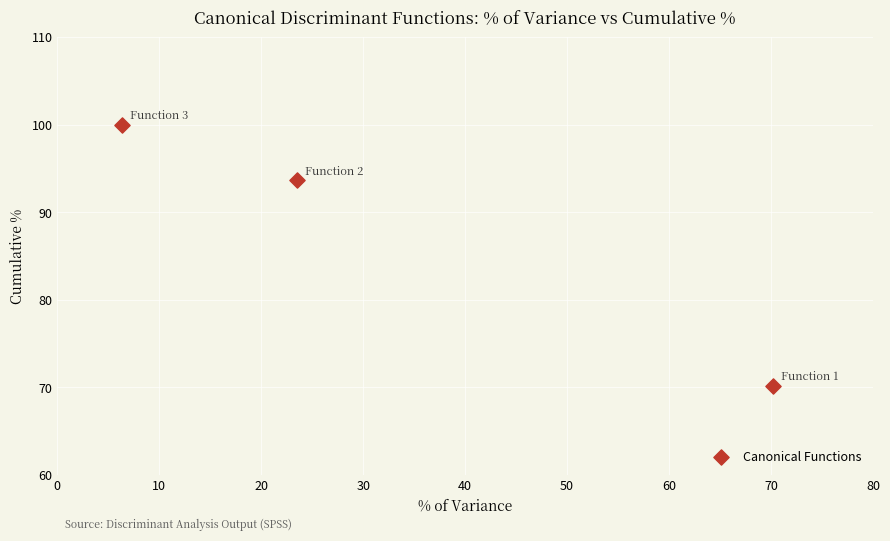

What is the range of Y values (max minus min)?

29.8